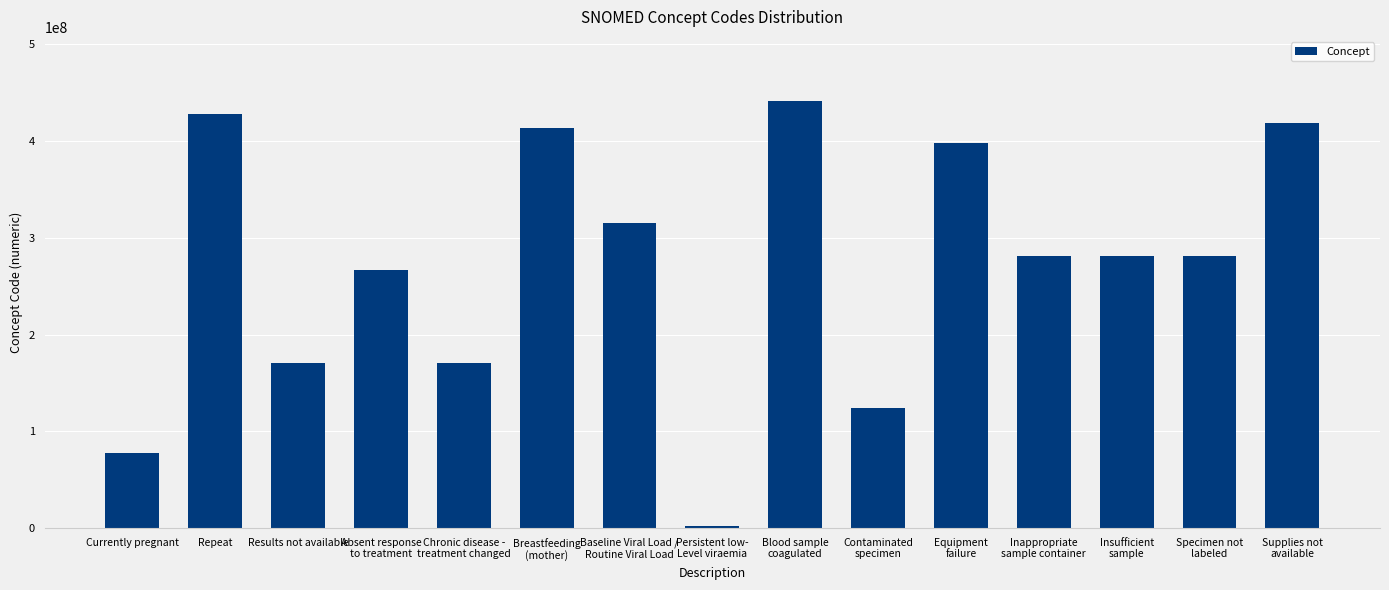

What is the average value?

271457206